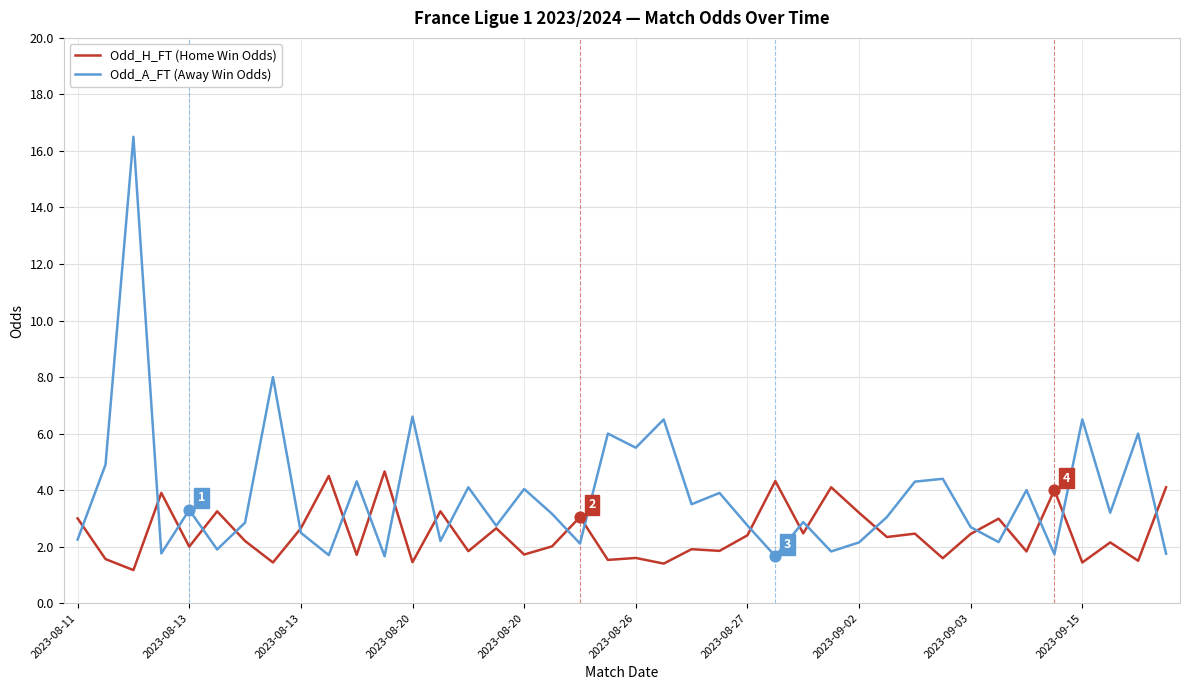

At how many categories does at least one series exceed 11?

1